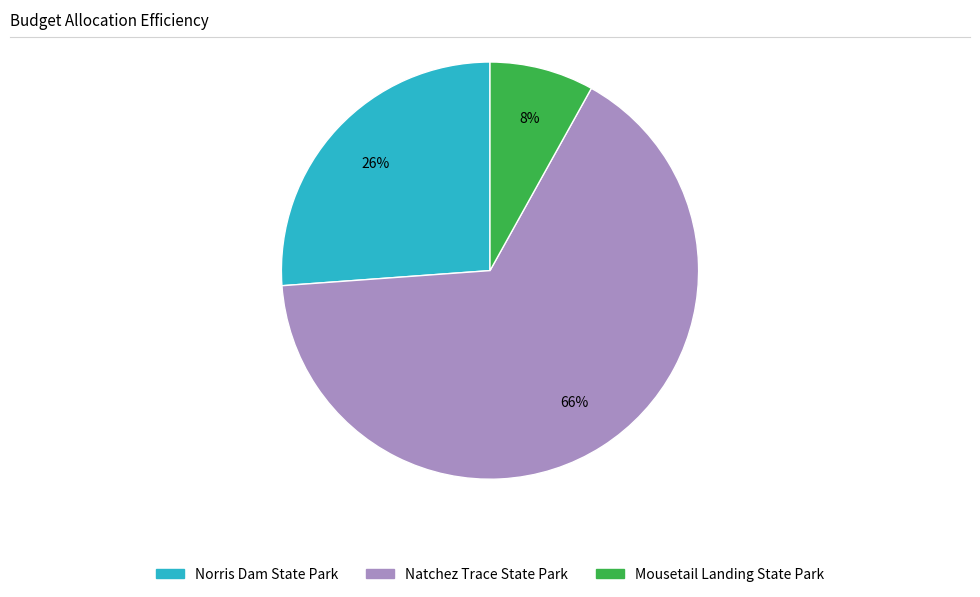

Rank the categories by value from highest to lowest.

Natchez Trace State Park, Norris Dam State Park, Mousetail Landing State Park